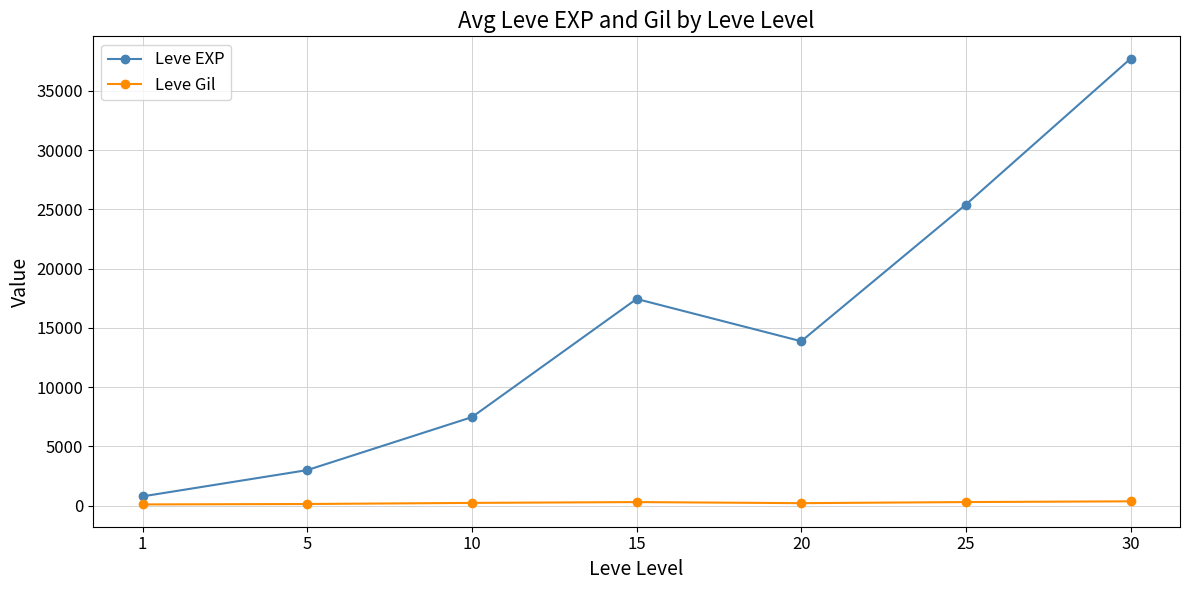

Is the value of Leve Gil at 30 greater than the value of Leve EXP at 25?

No